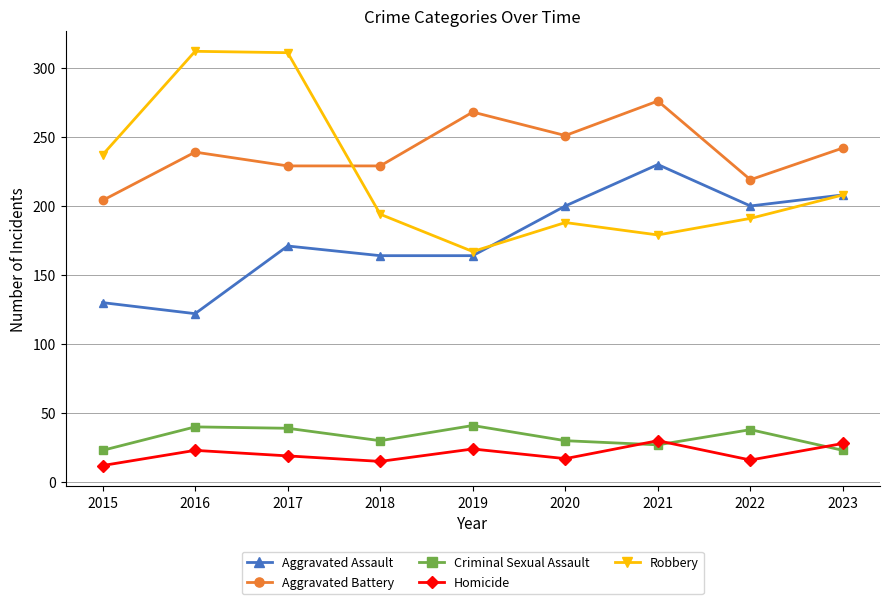

Where is the first local maximum for Aggravated Assault?

2017